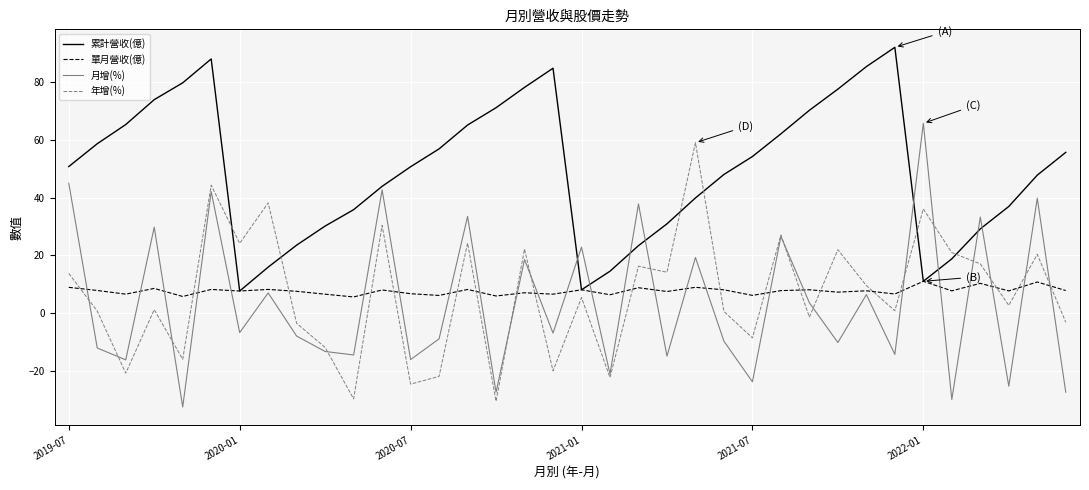

How many values in the 累計營收(億) series exceed 50?

19